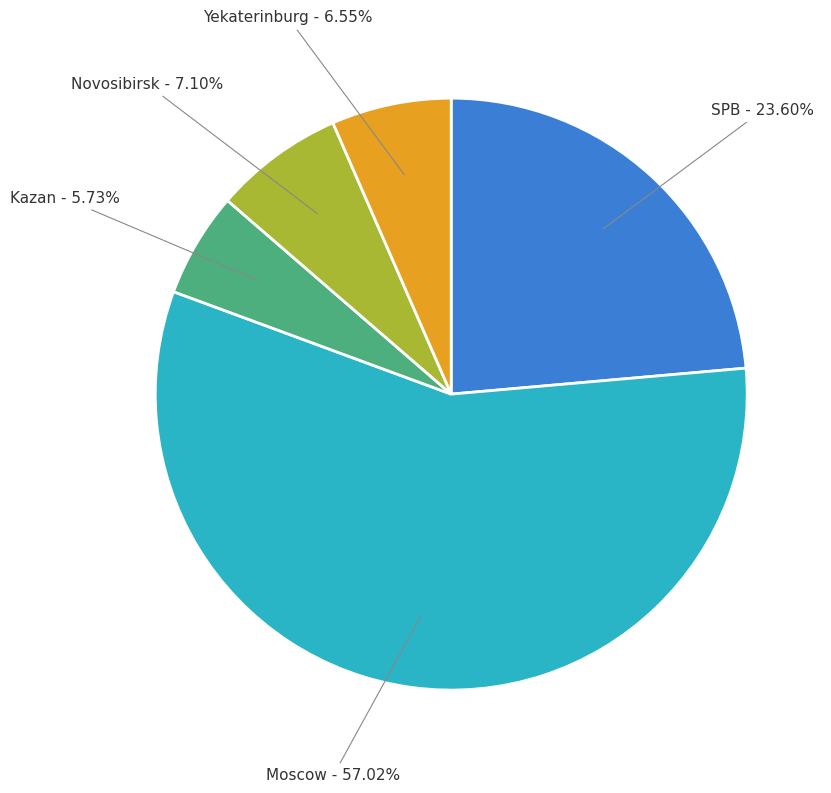

What percentage is the Moscow slice, to the nearest percent?

57%